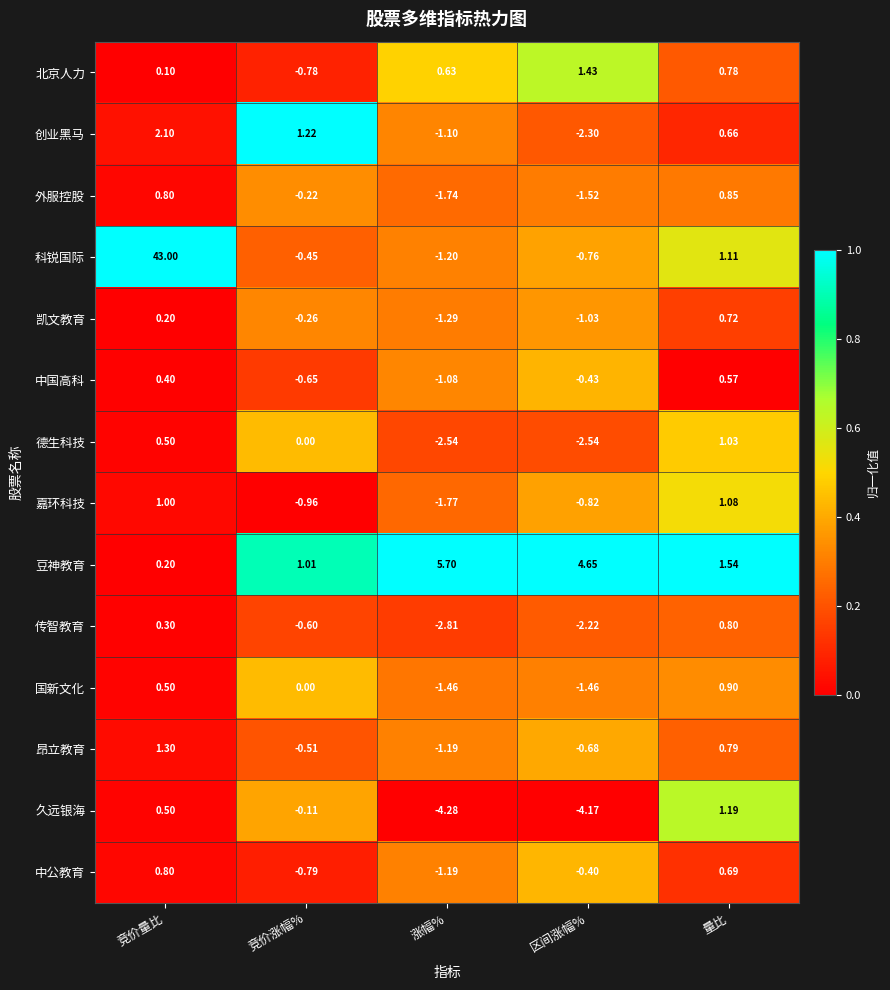

Count the number of categories in the chart.

5